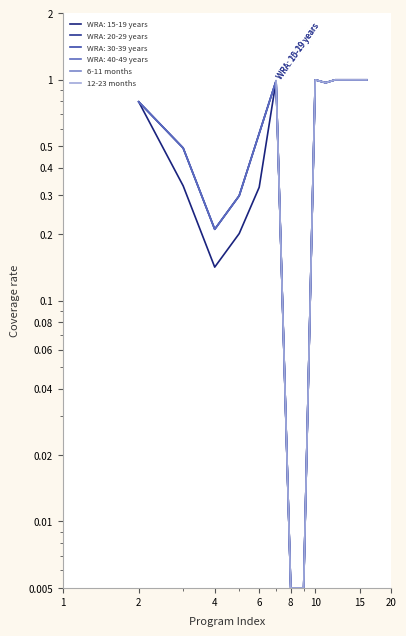

What is the average value of the 12-23 months series?

0.8